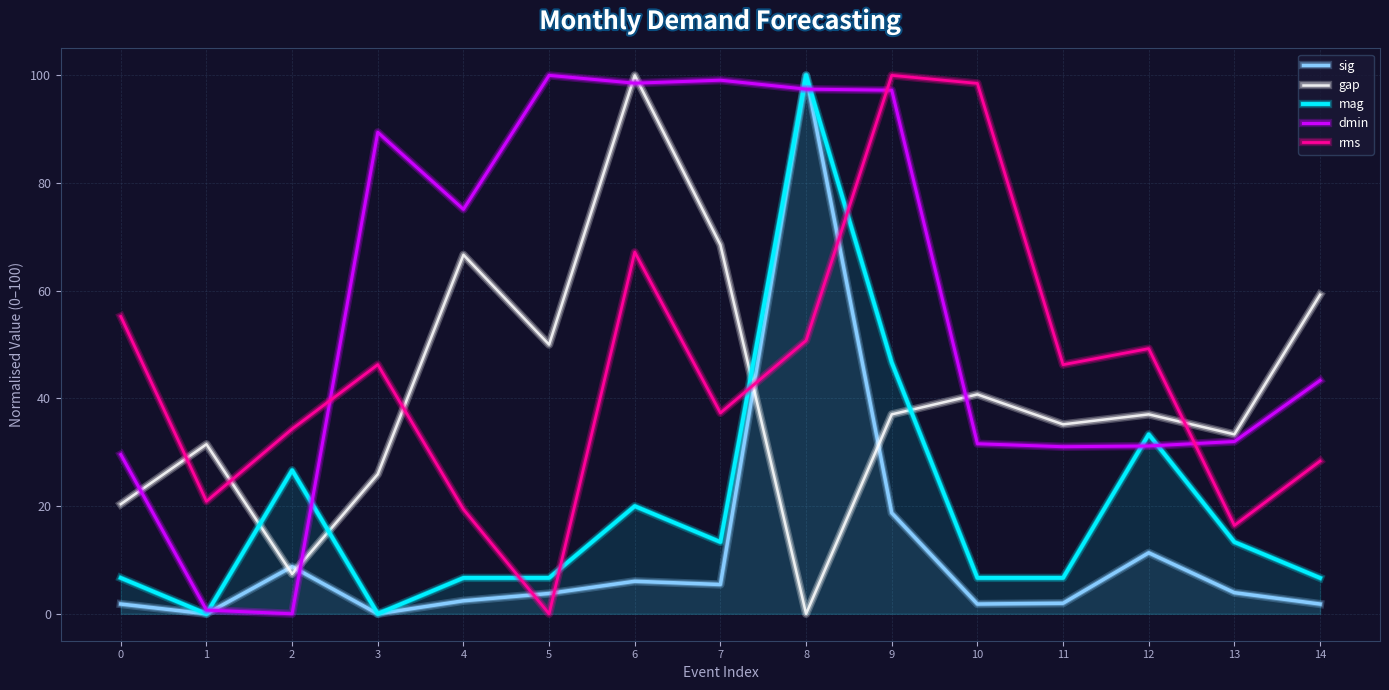

What is the average value of the gap series?

40.9